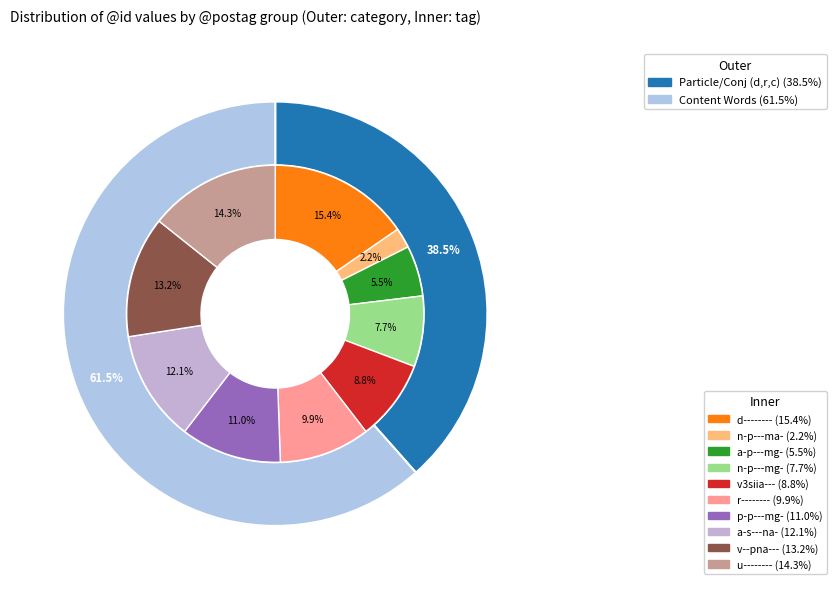

To the nearest percent, what percentage of the pie is ἐγίγνωσκεν?

9%